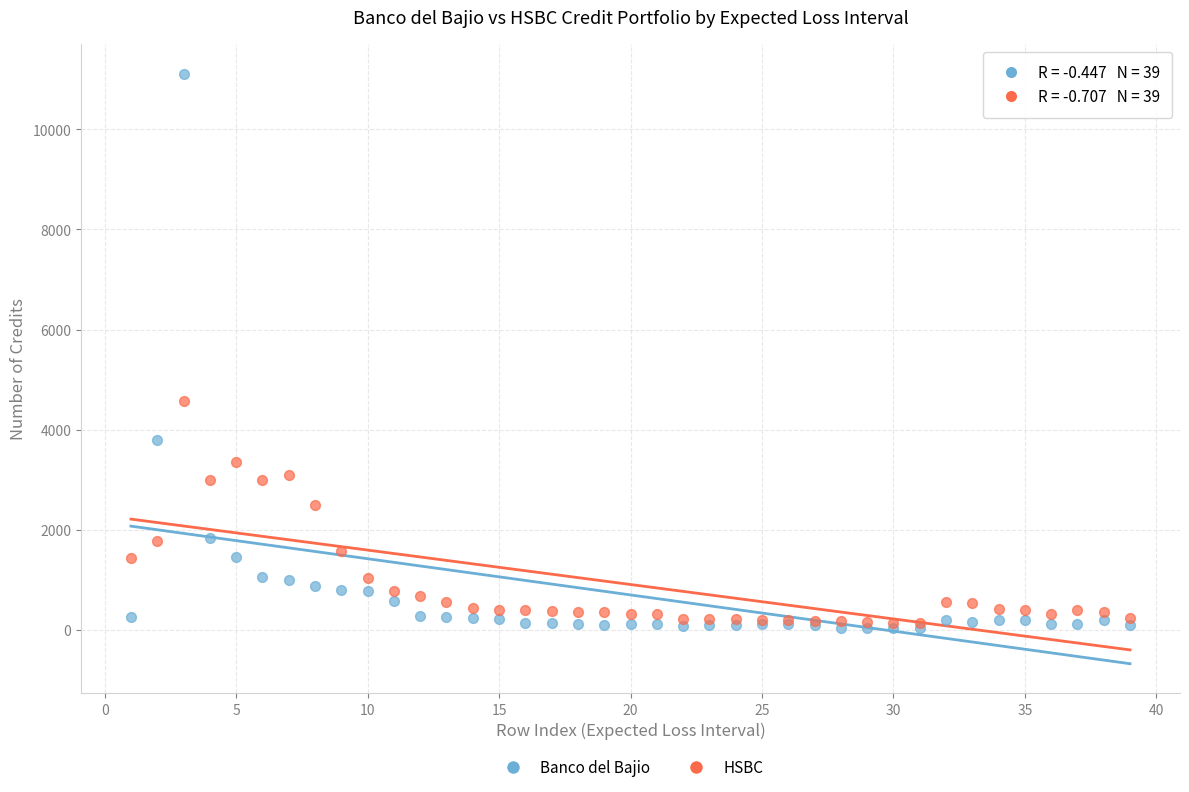

In the HSBC series, what Y value is closest to 2354?

2495